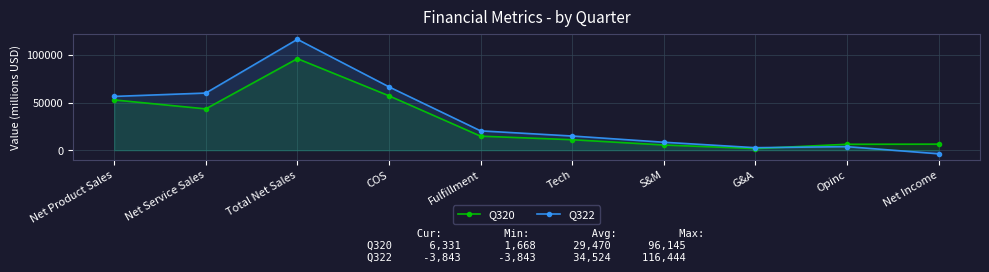

Rank the series by their average value, from lowest to highest.

Q320, Q322